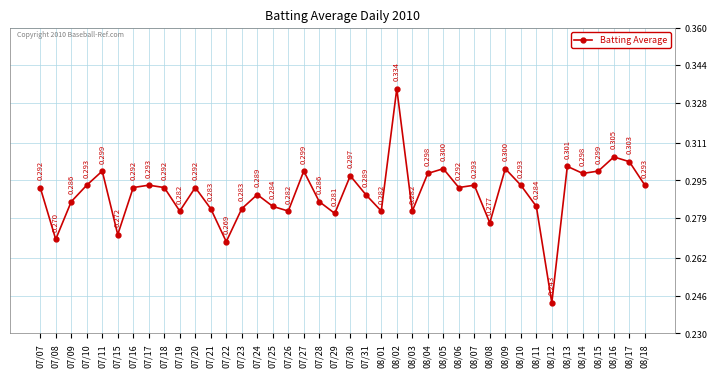

True or false: there are more than 1 points higher than both neighbors.

True